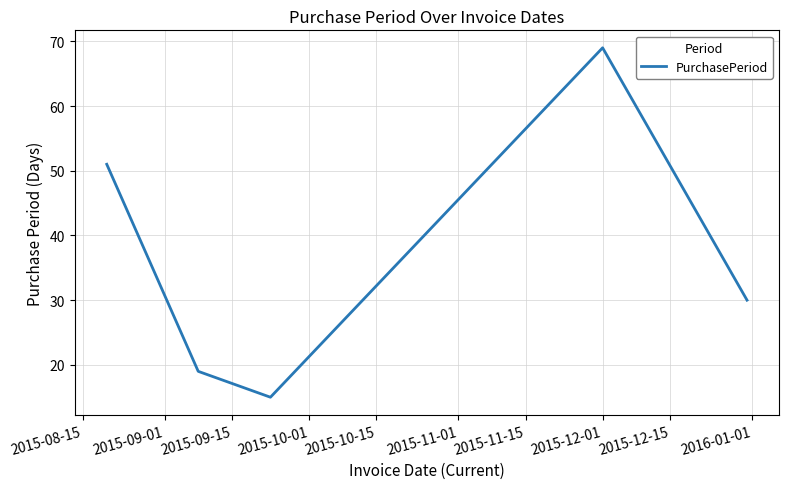

How many interior local peaks (higher than both neighbors) does the data have?

1